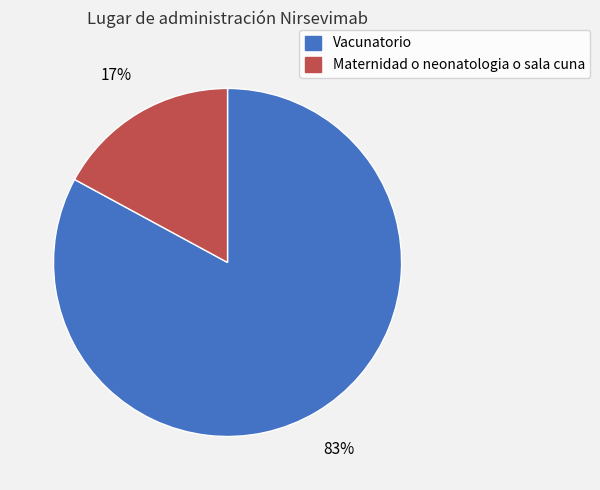

How many slices are in this pie chart?

2